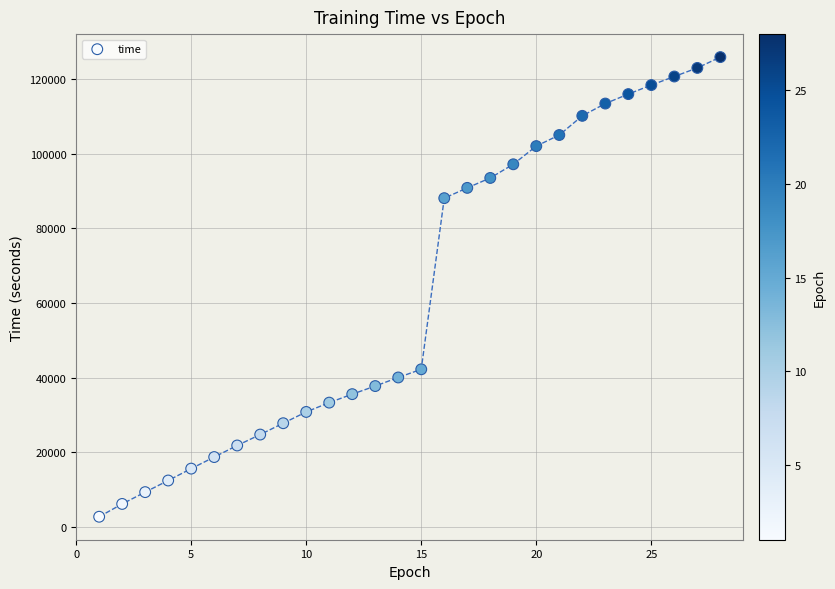

What Y value in the scatter plot is closest to 64322?

42252.6